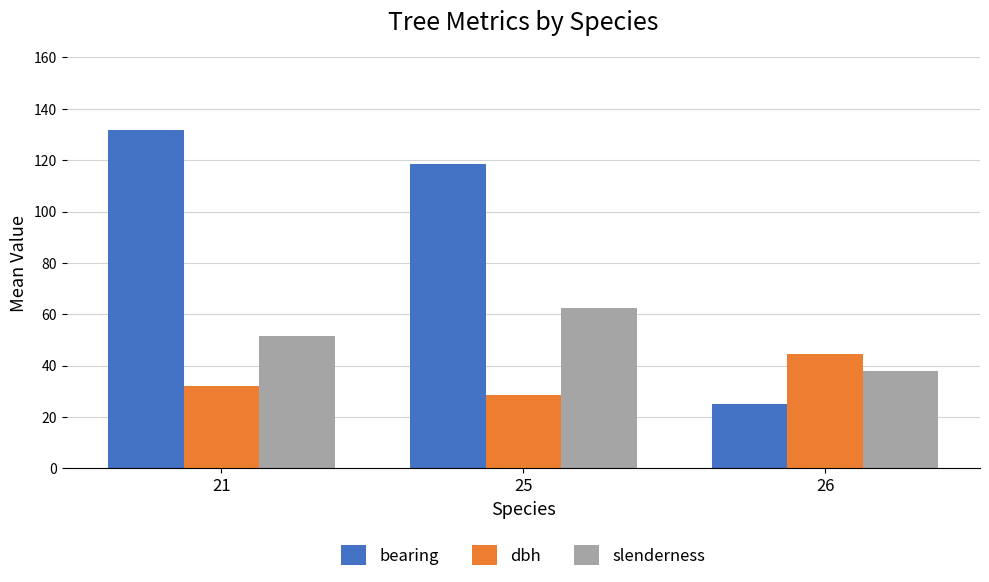

How many values in the dbh series are below 31?

1